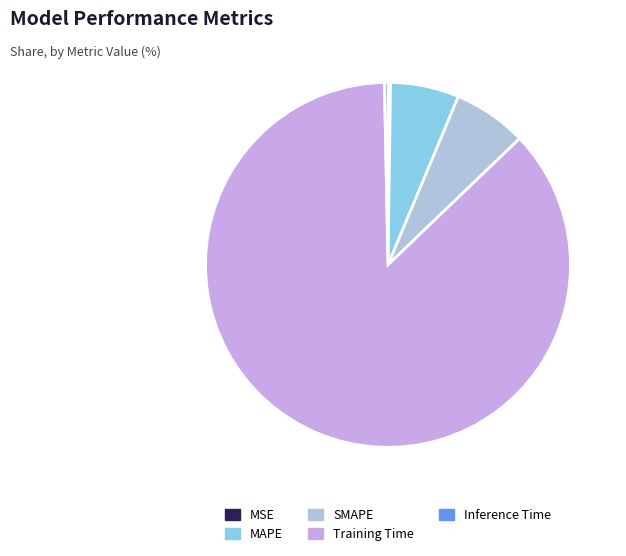

To the nearest percent, what is the combined percentage of MSE and SMAPE?

7%